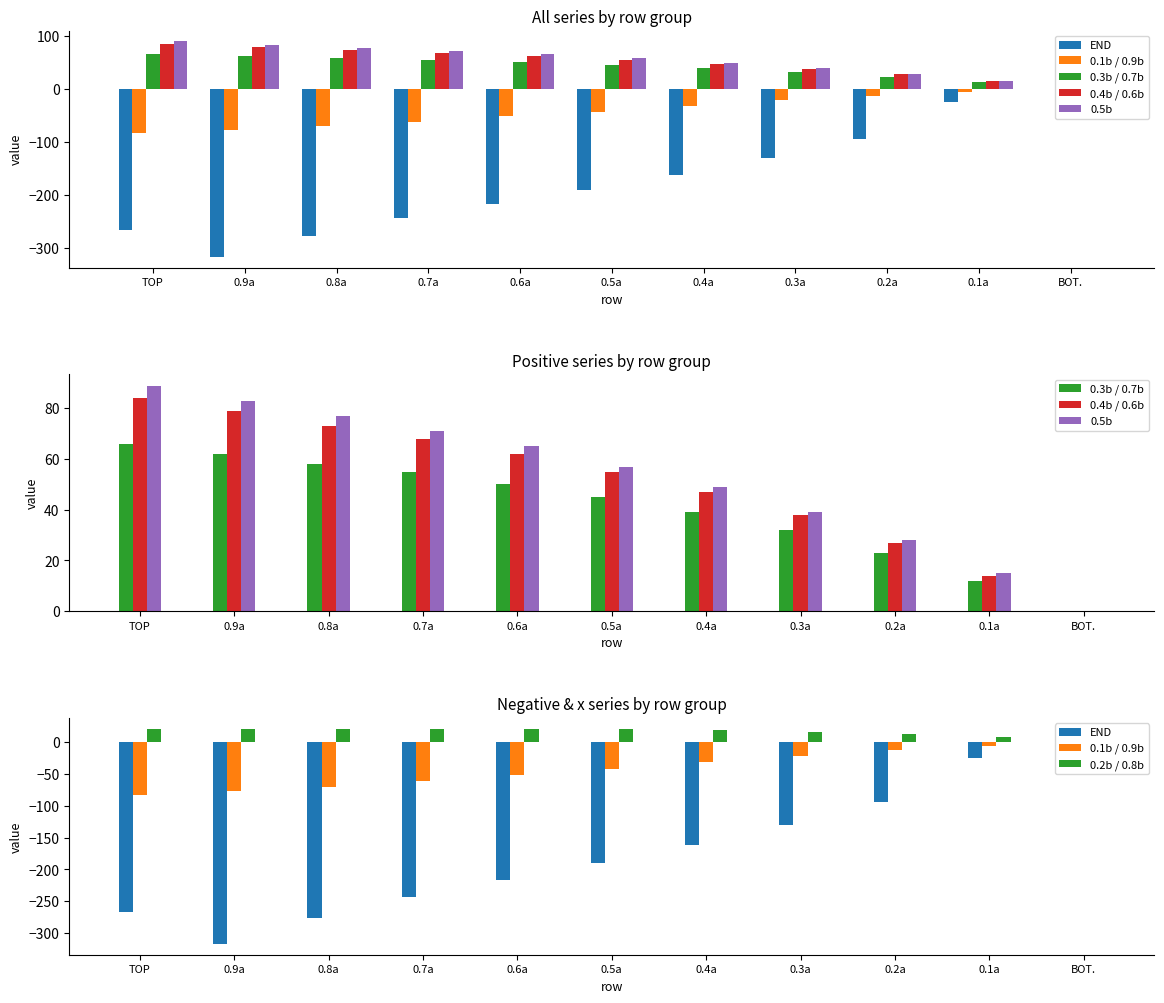

What is the average value of the 0.3b / 0.7b series?

40